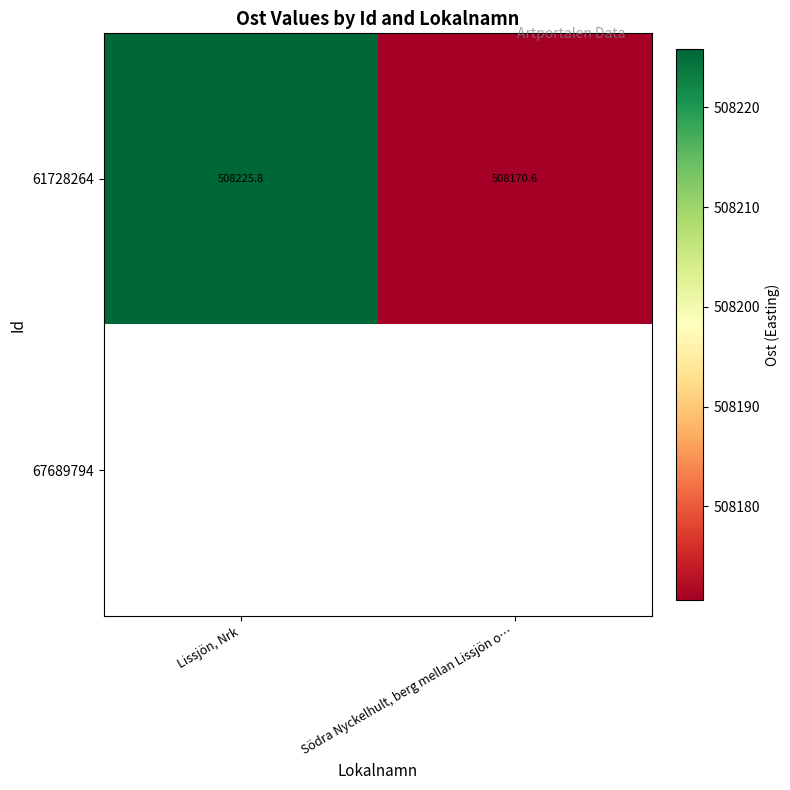

Is it true that 61728264 equals 508225.8 at Lissjön, Nrk?

True